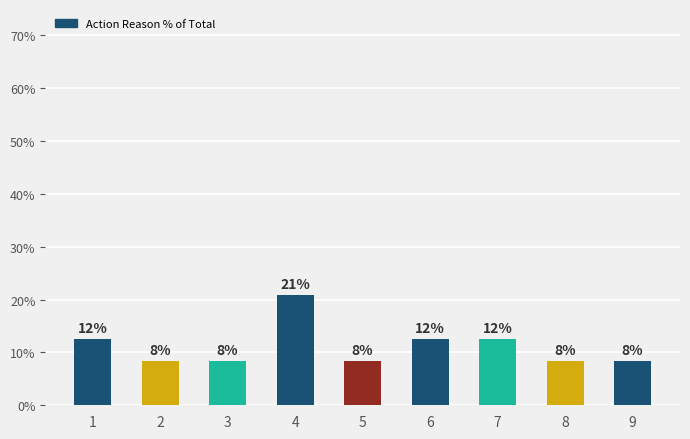

What is the difference between the maximum and minimum values?

12.5